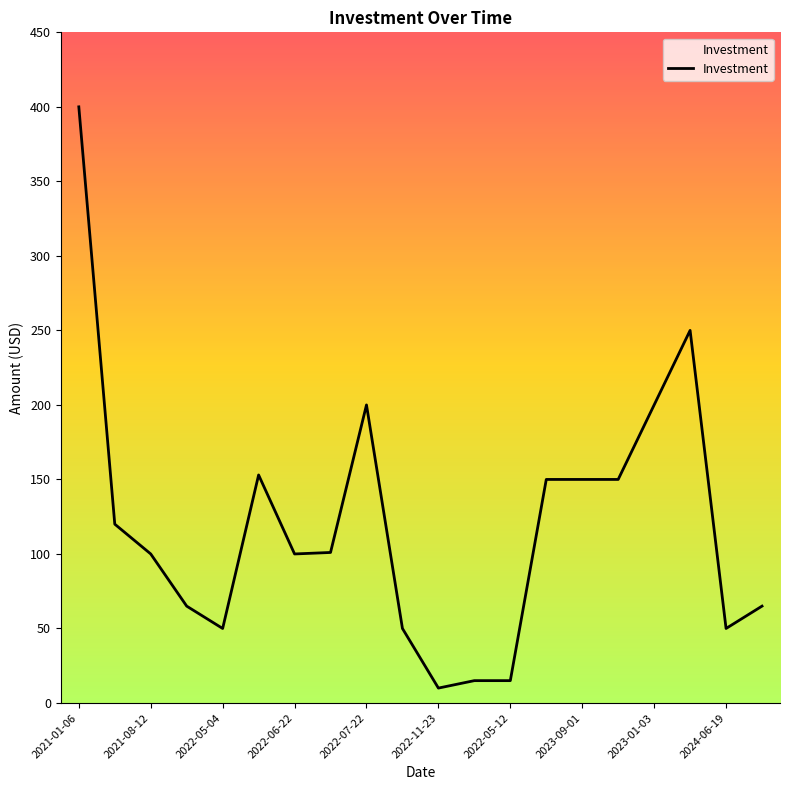

What is the maximum value shown in the chart?

400